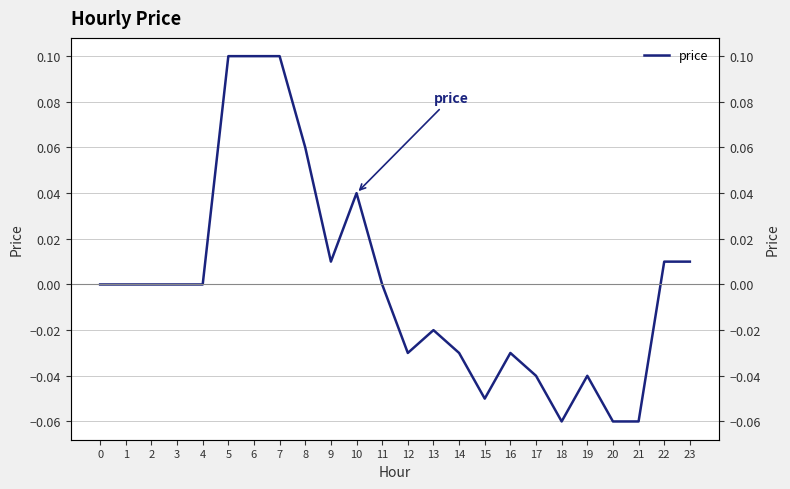

Count the number of categories in the chart.

24